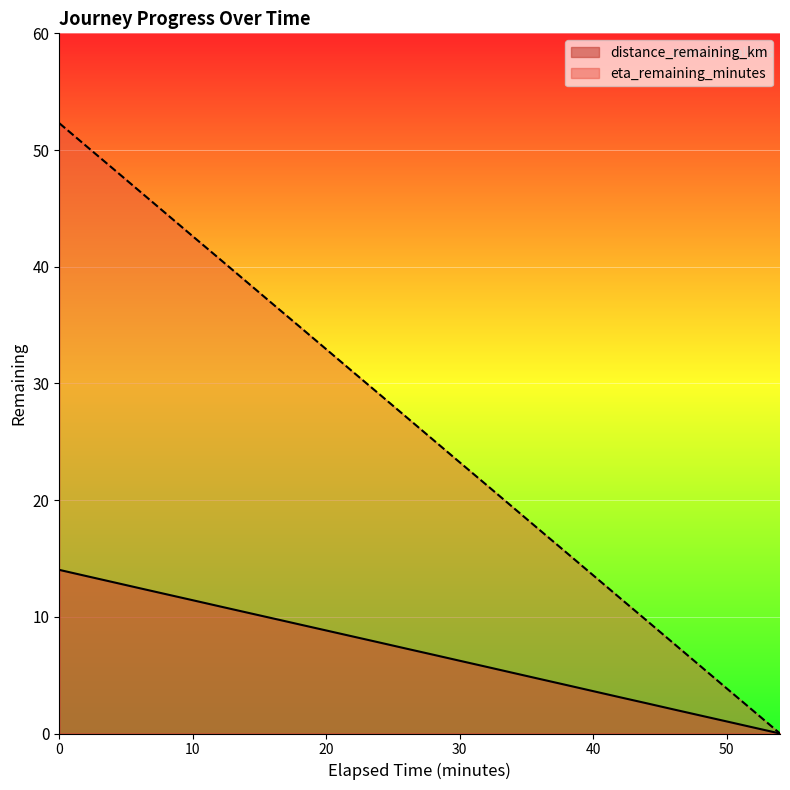

Which series has the widest spread of values?

eta_remaining_minutes